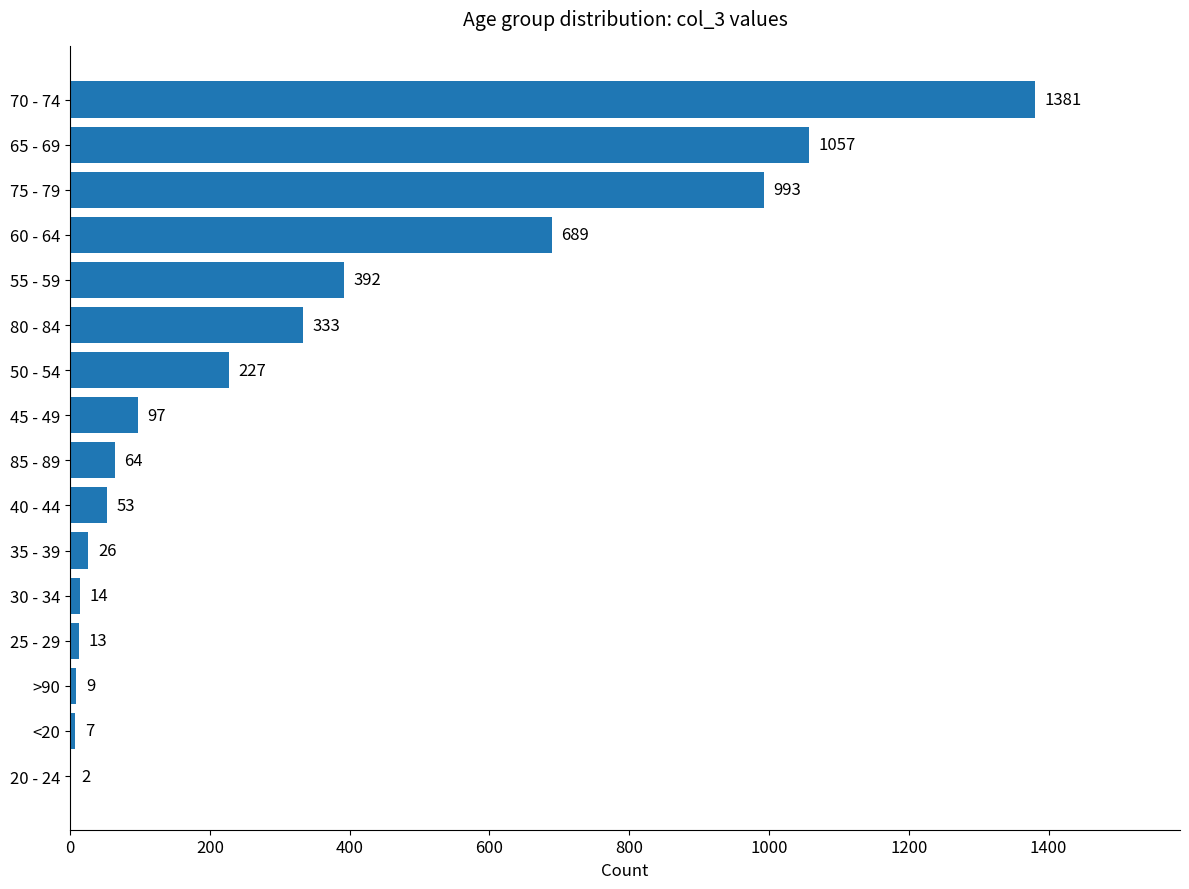

Reading bottom to top, list all the values displayed in this chart.

20 - 24=2	<20=7	>90=9	25 - 29=13	30 - 34=14	35 - 39=26	40 - 44=53	85 - 89=64	45 - 49=97	50 - 54=227	80 - 84=333	55 - 59=392	60 - 64=689	75 - 79=993	65 - 69=1057	70 - 74=1381